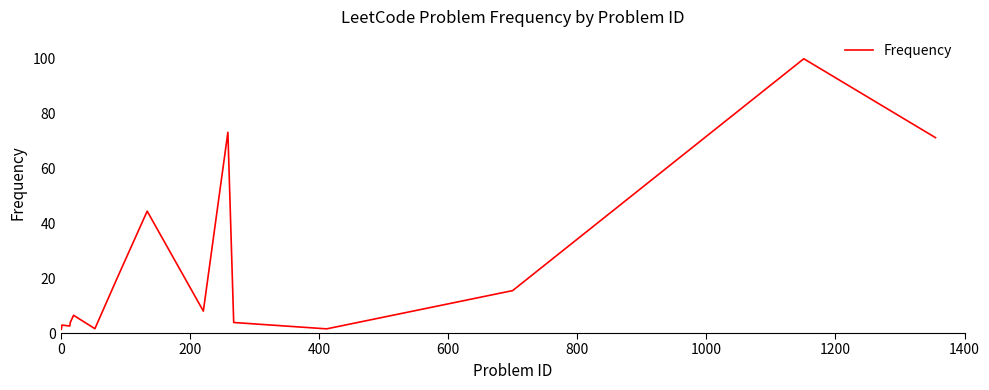

What is the difference between the maximum and minimum values?

98.6